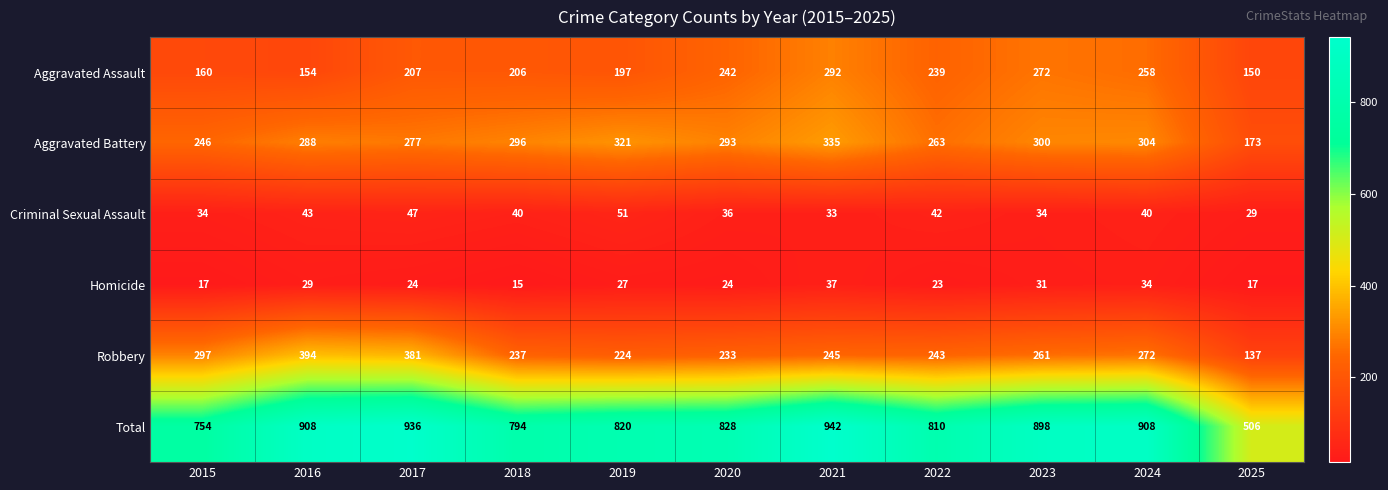

What is the difference between the highest and lowest values at 2021?

909